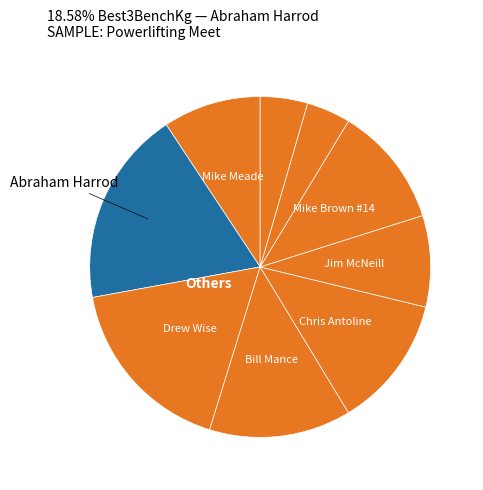

Count the number of slices in the pie.

9